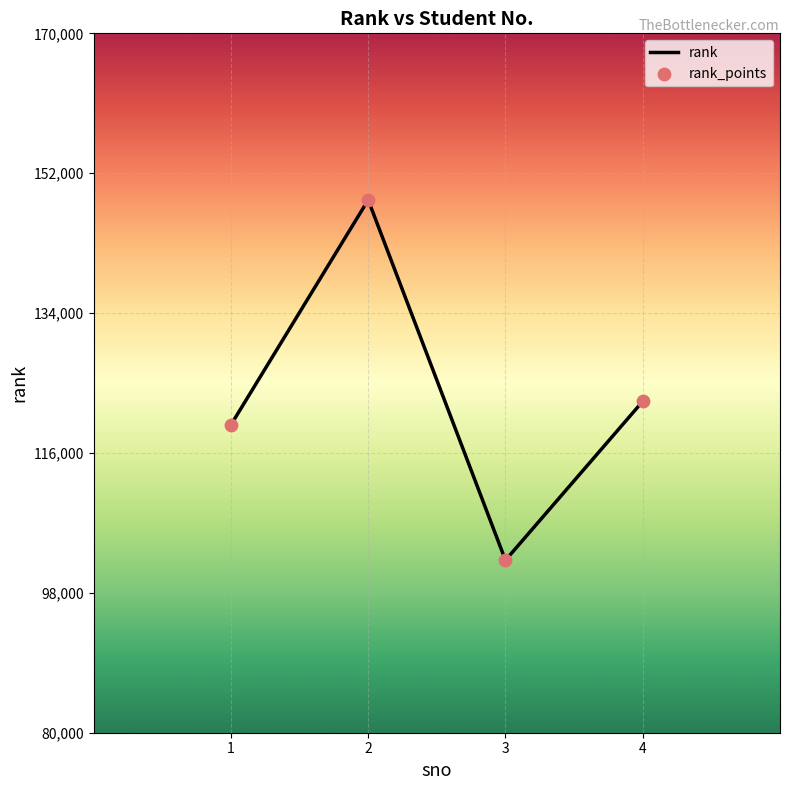

Which has a higher value, 2 or 4?

2